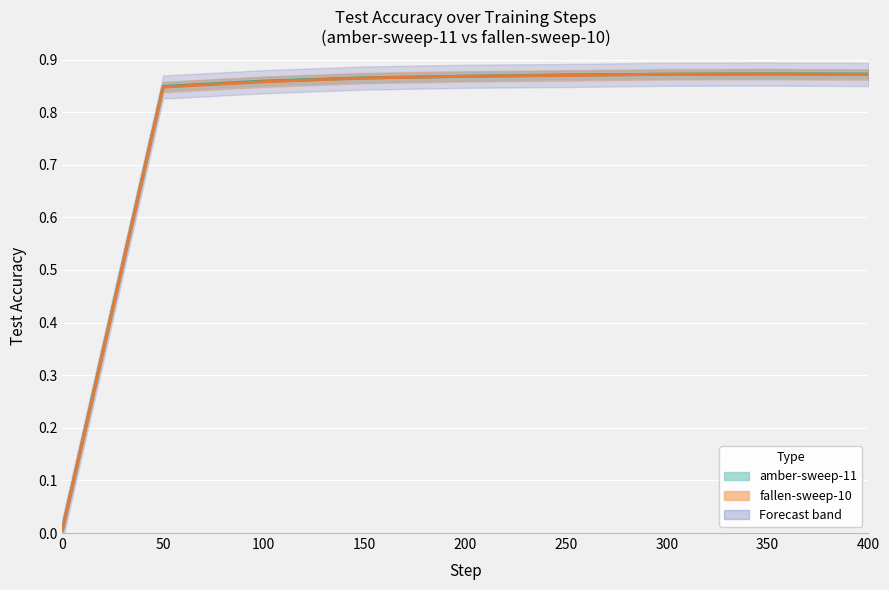

List the series in order of their peak value, highest first.

amber-sweep-11 - Test Accuracy, fallen-sweep-10 - Test Accuracy